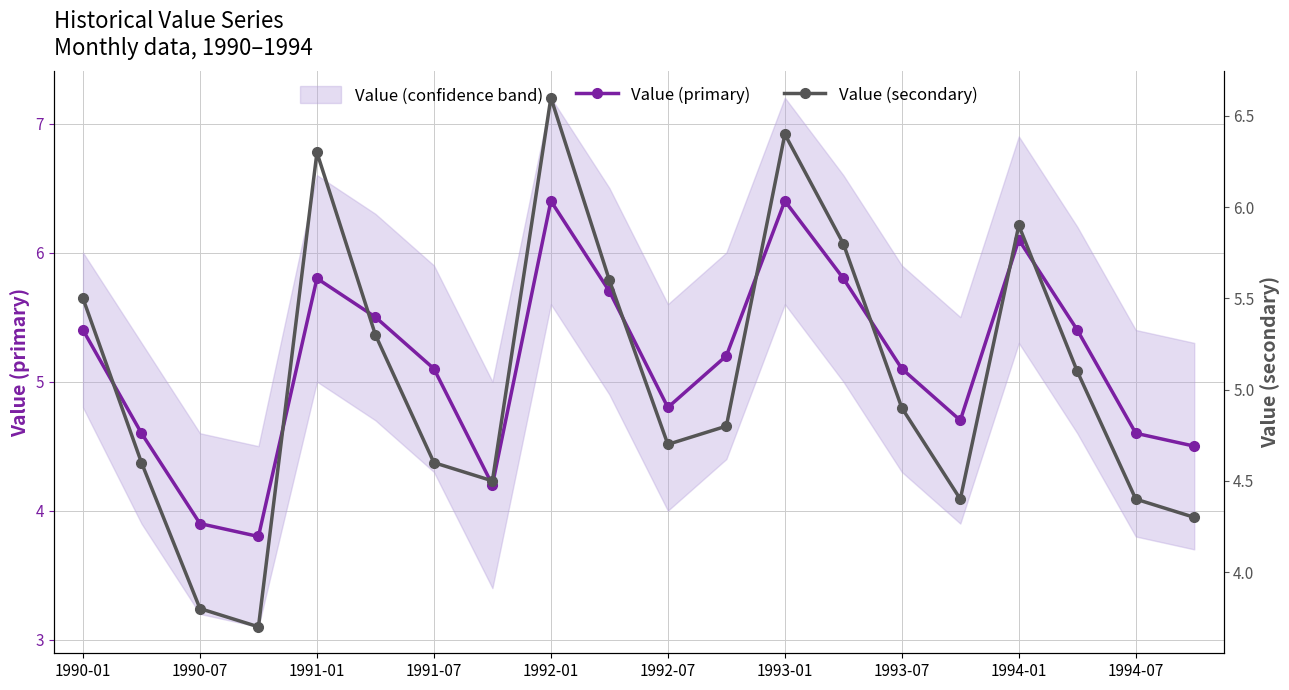

At which category does Value (primary) reach its first local peak?

1991-01